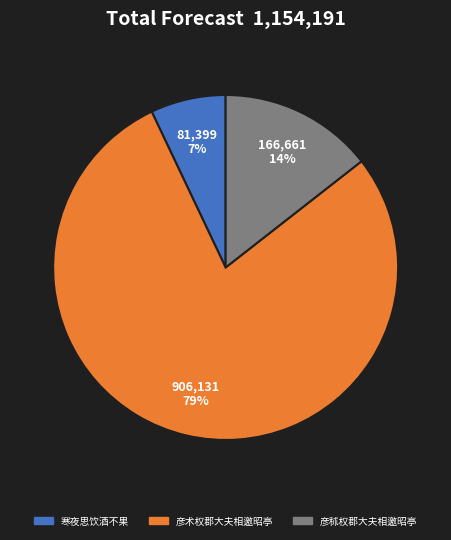

To the nearest percent, what is the average slice percentage?

33%